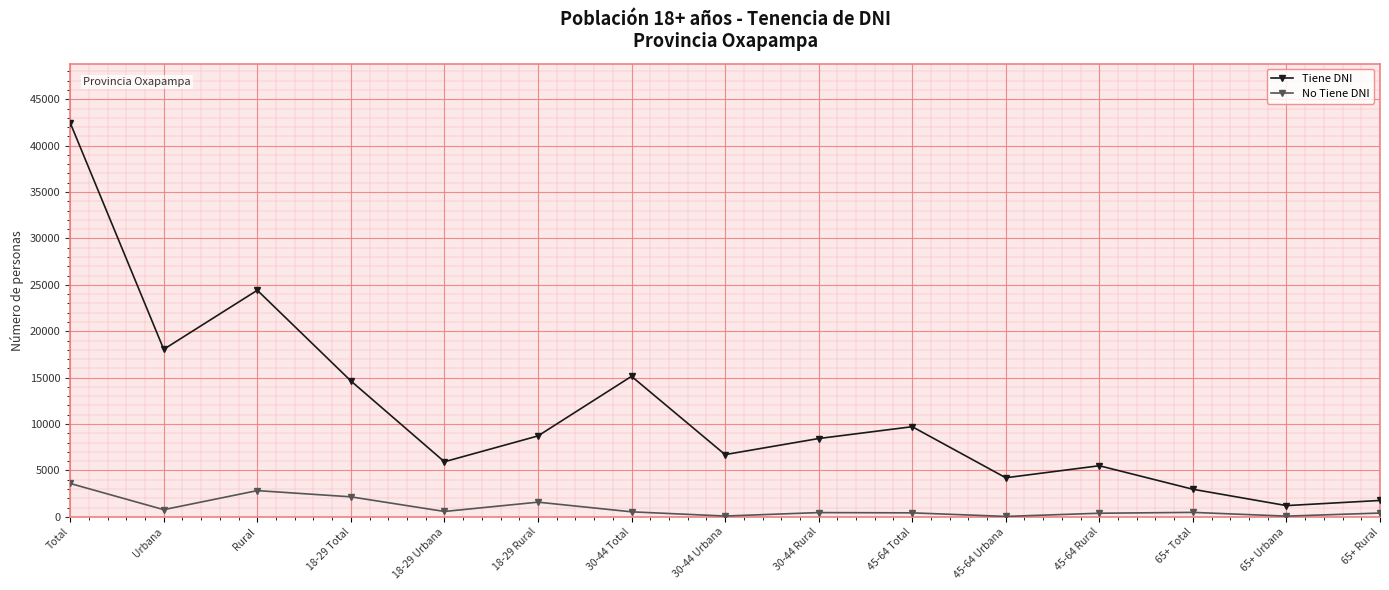

True or false: No Tiene DNI and Tiene DNI cross at least once.

False